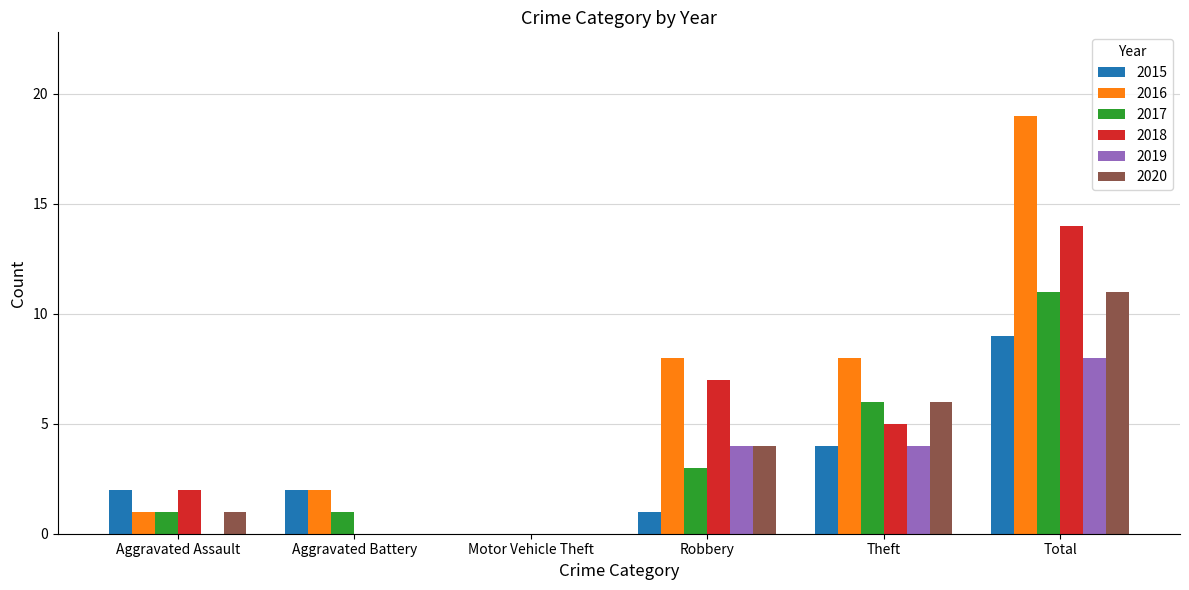

What is the sum of all 2018 values?

28